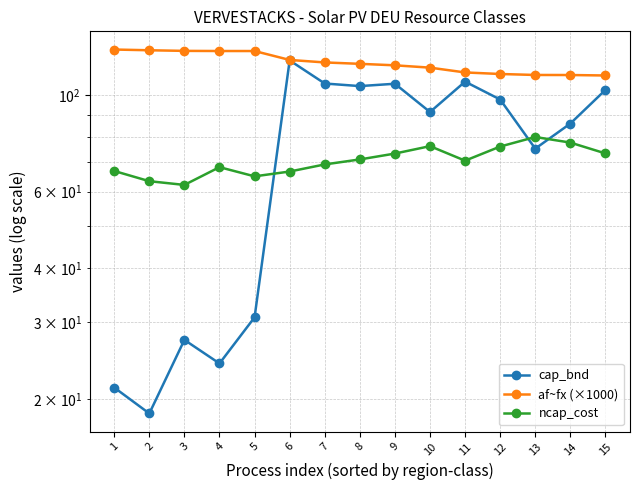

How many lines are shown in the chart?

3